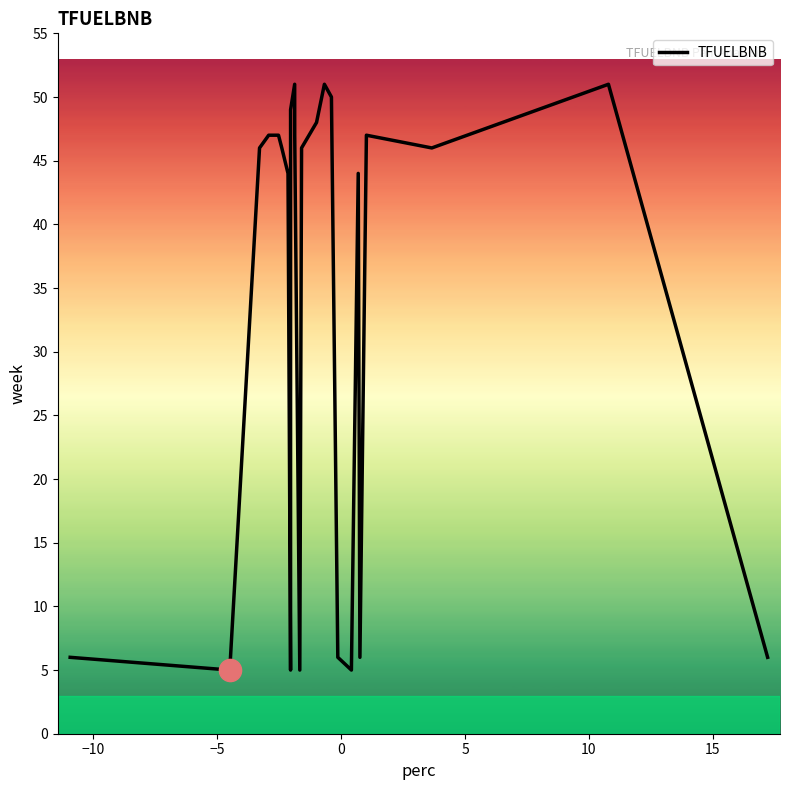

What is the difference between the maximum and minimum values?

46